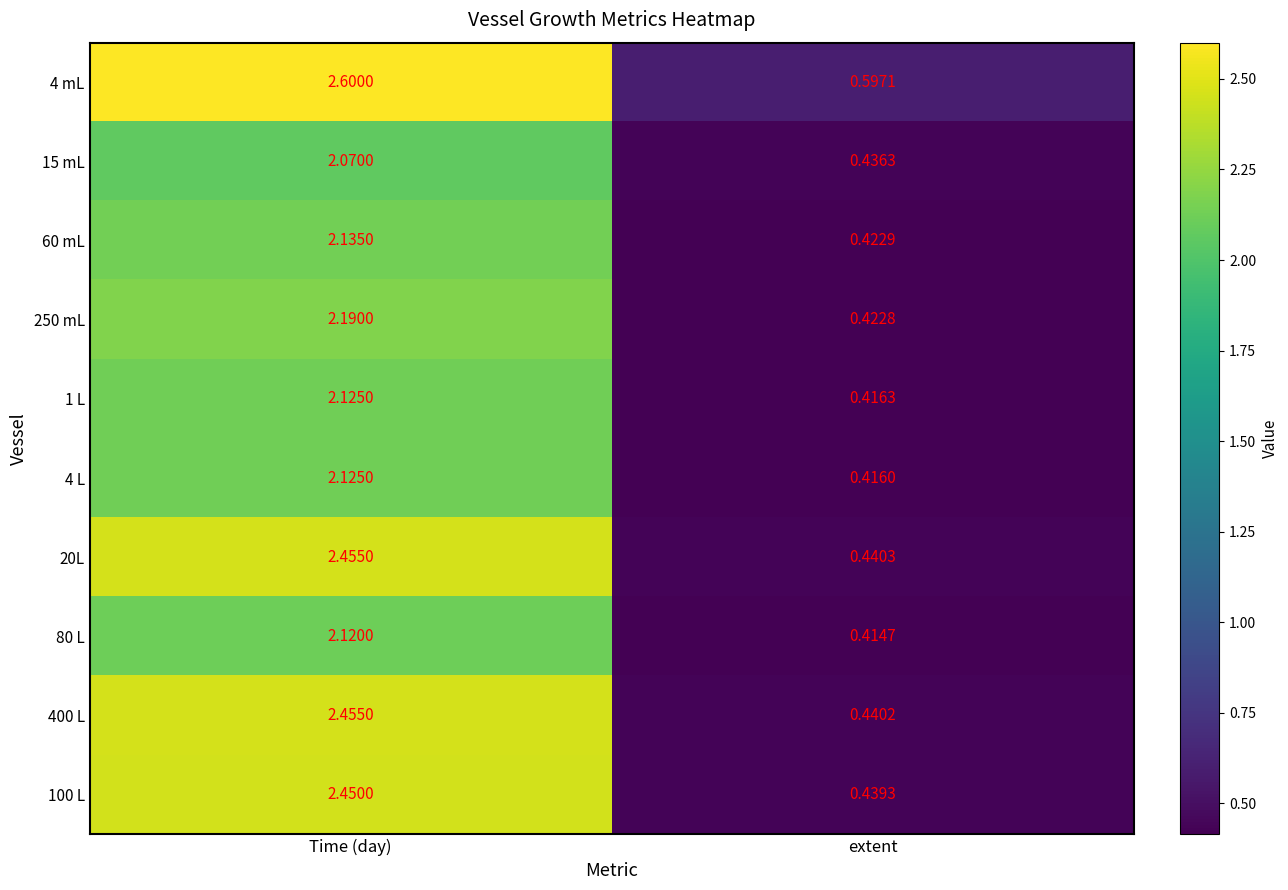

Where does the 4 mL series first go above 2?

Time (day)